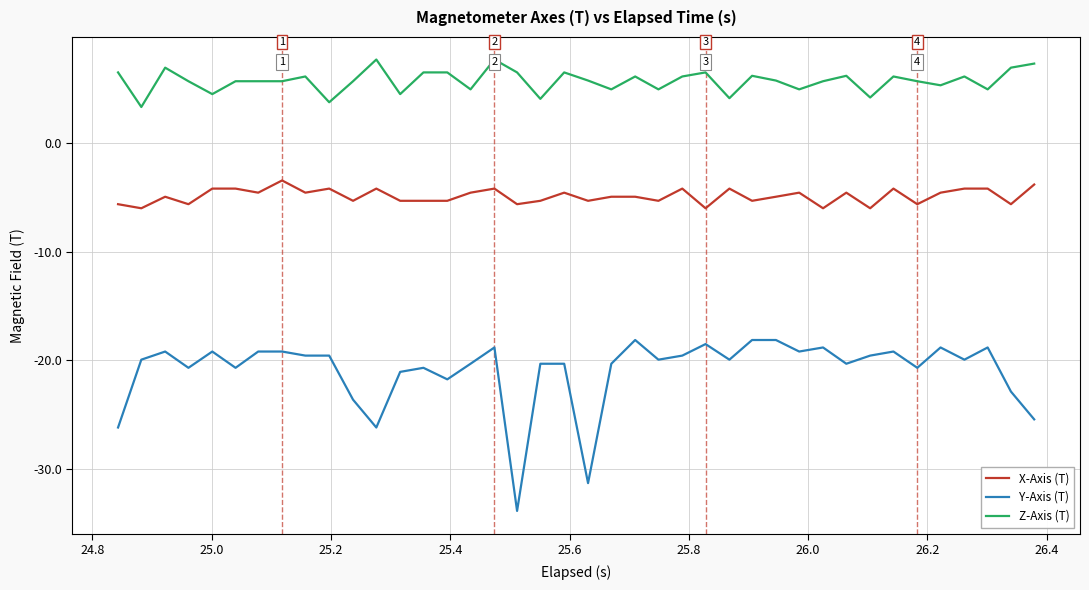

How many categories are shown in the chart?

40